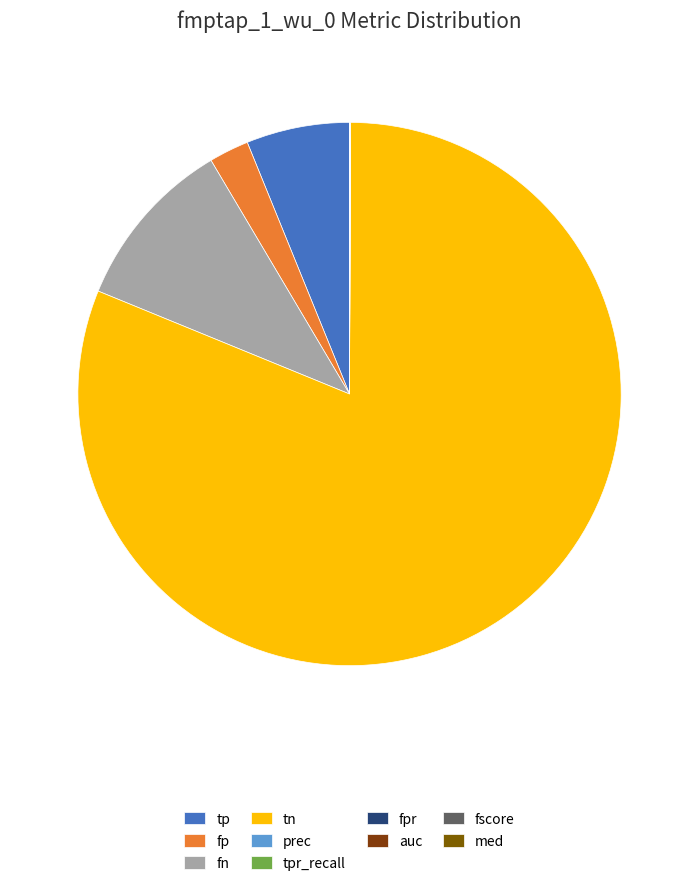

Which category has the smallest portion of the pie?

fpr